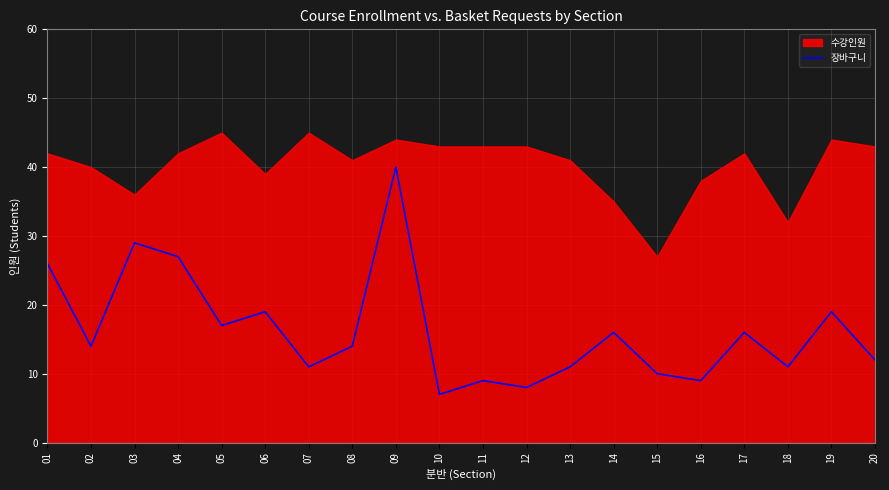

What is the lowest value of the 장바구니 series?

7